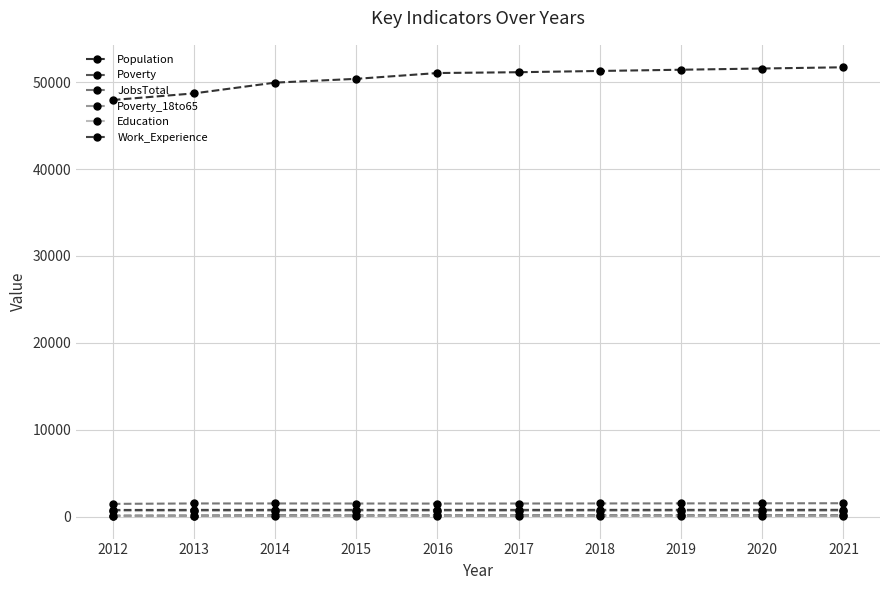

How many series are shown in this chart?

6